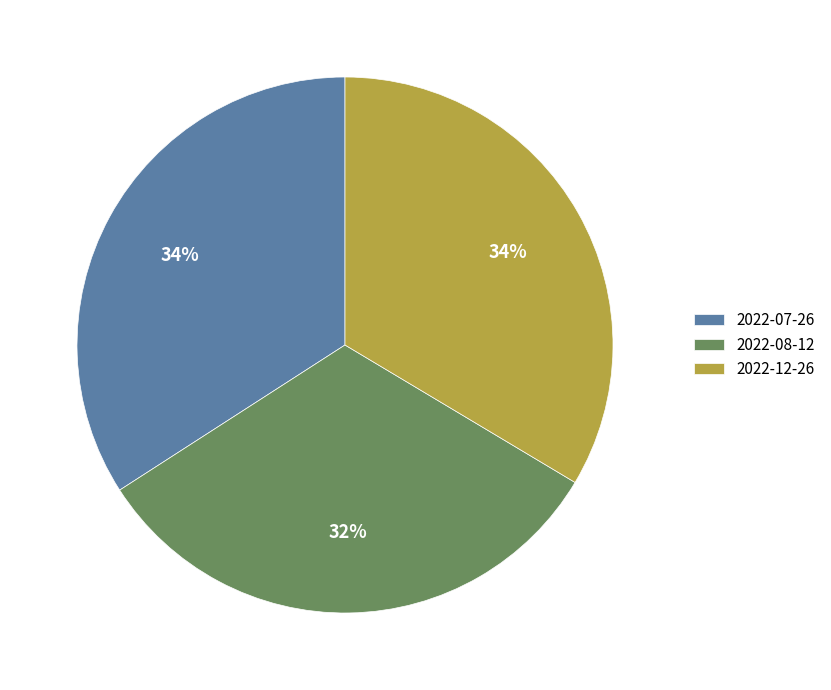

To the nearest percent, what is the difference between the largest and smallest slice percentages?

2%